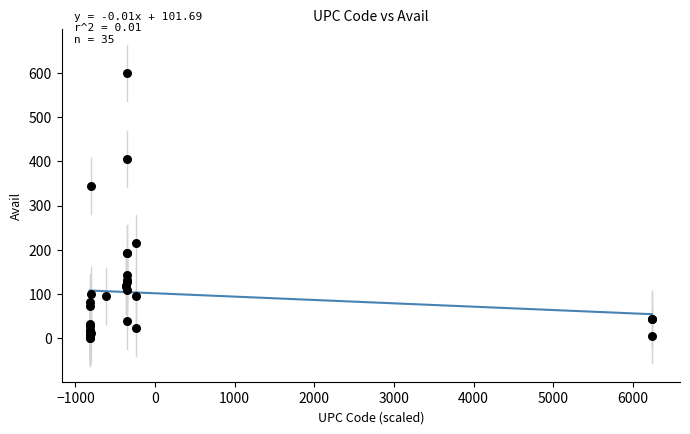

What Y value in the scatter plot is closest to 300?

344